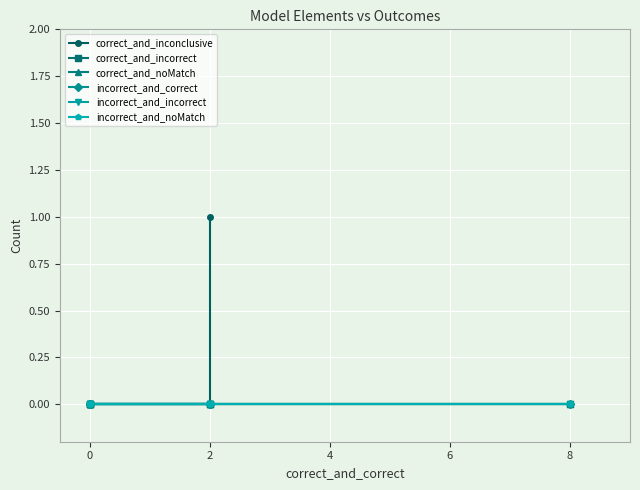

Which series has the largest total across all categories?

correct_and_inconclusive